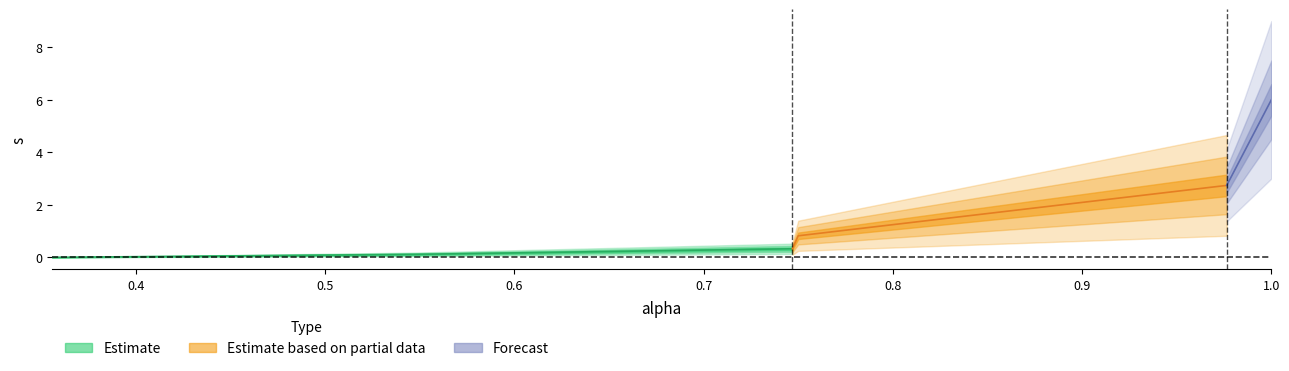

Count the number of values greater than 0.

5